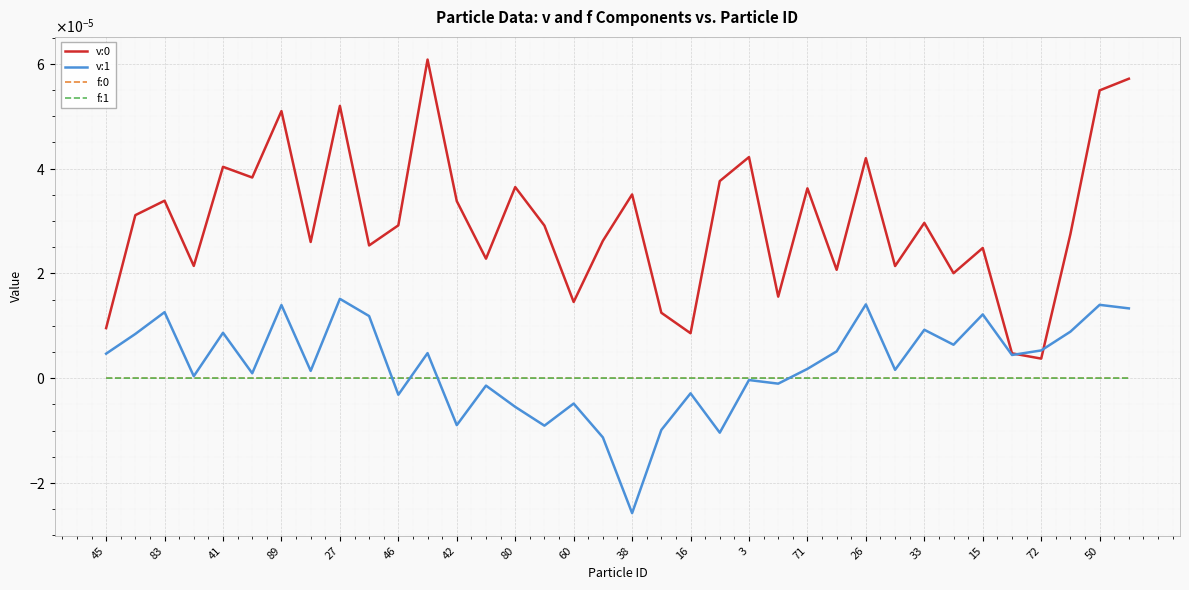

Where is the first local maximum for f:1?

41